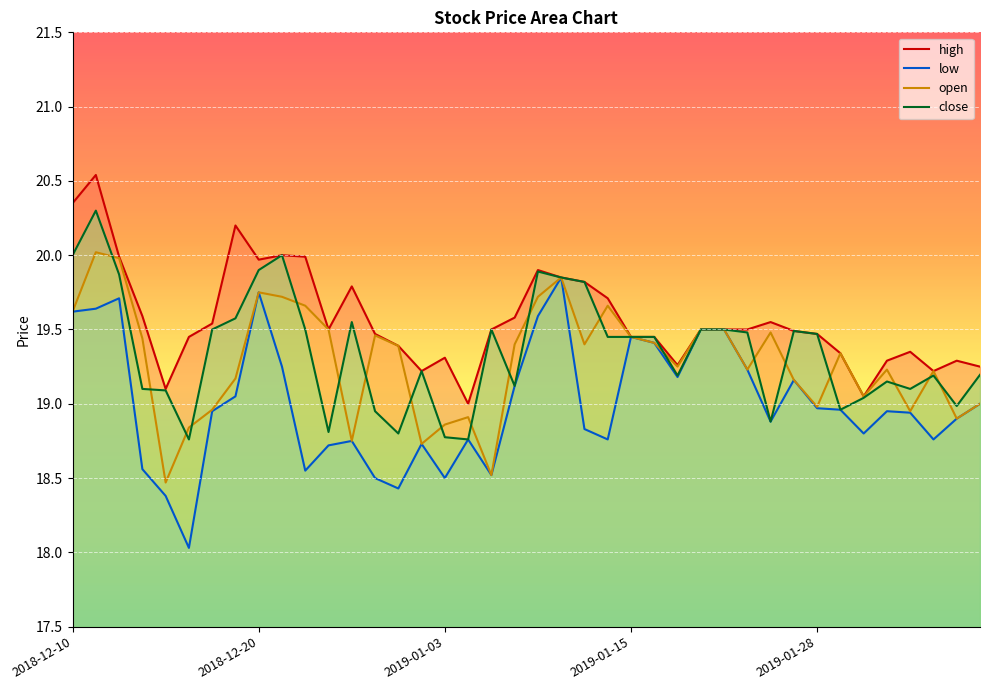

True or false: open and low cross at least once.

False